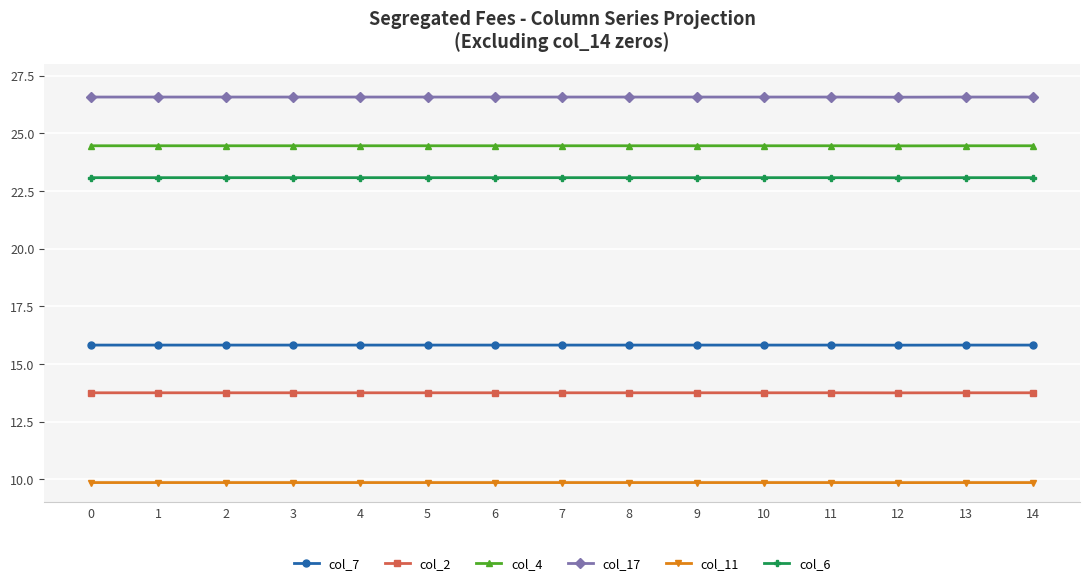

What value does the col_6 series have at 6?

23.1